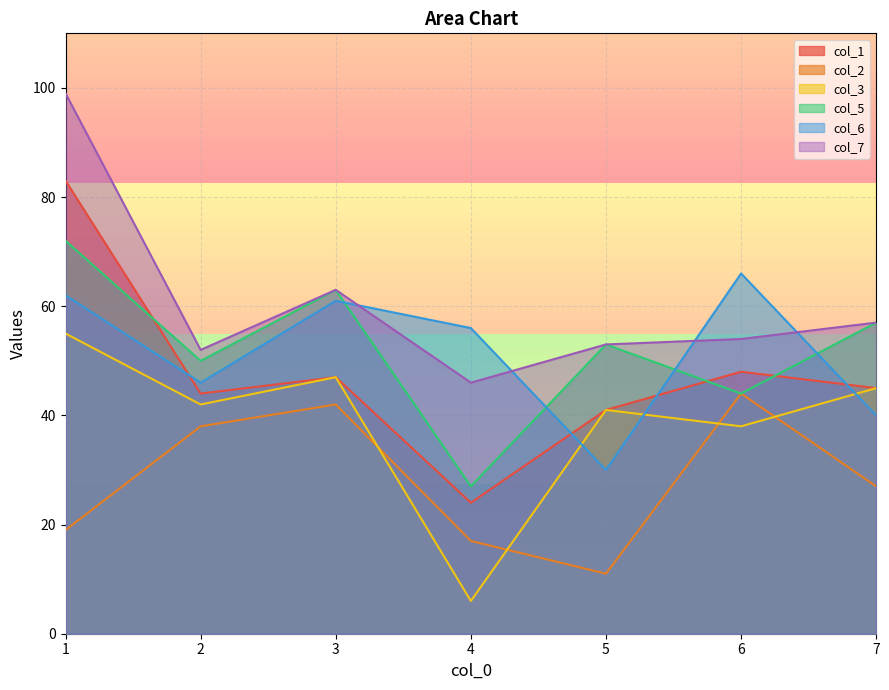

True or false: col_6 has a value of 23 at 1.

False